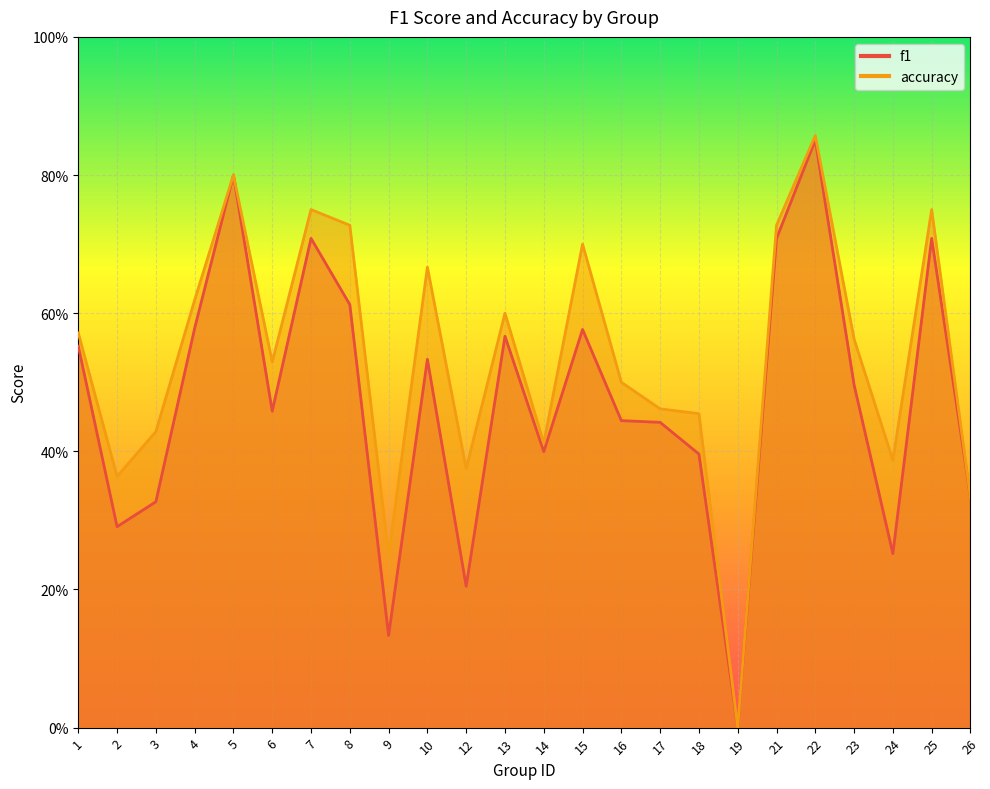

True or false: f1 has more than 1 points higher than both neighbors.

True